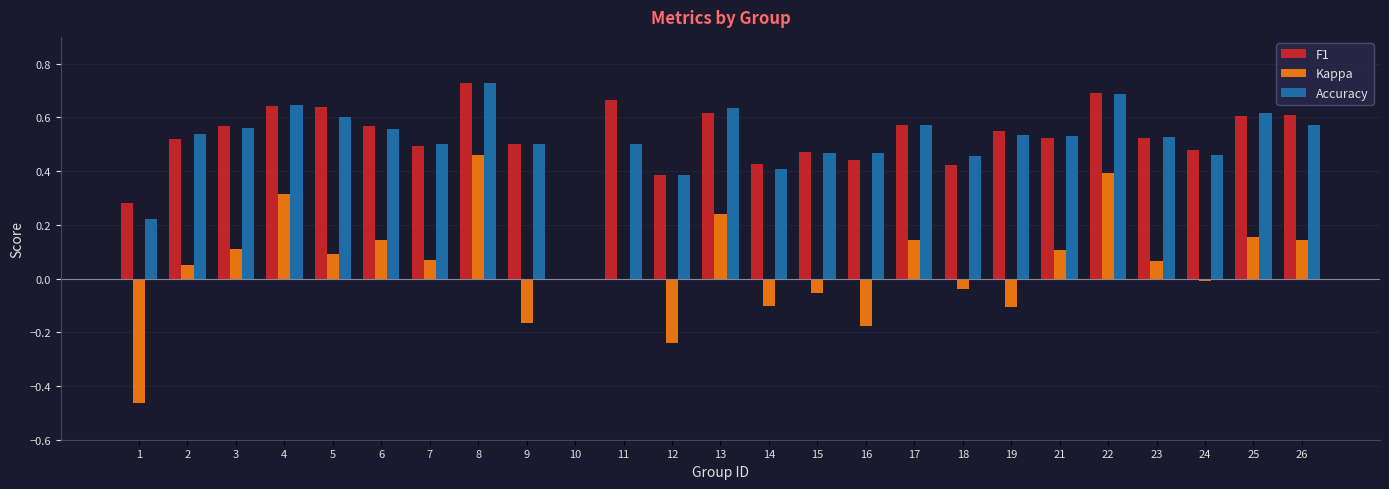

What are all the series names shown in the legend?

F1, Kappa, Accuracy